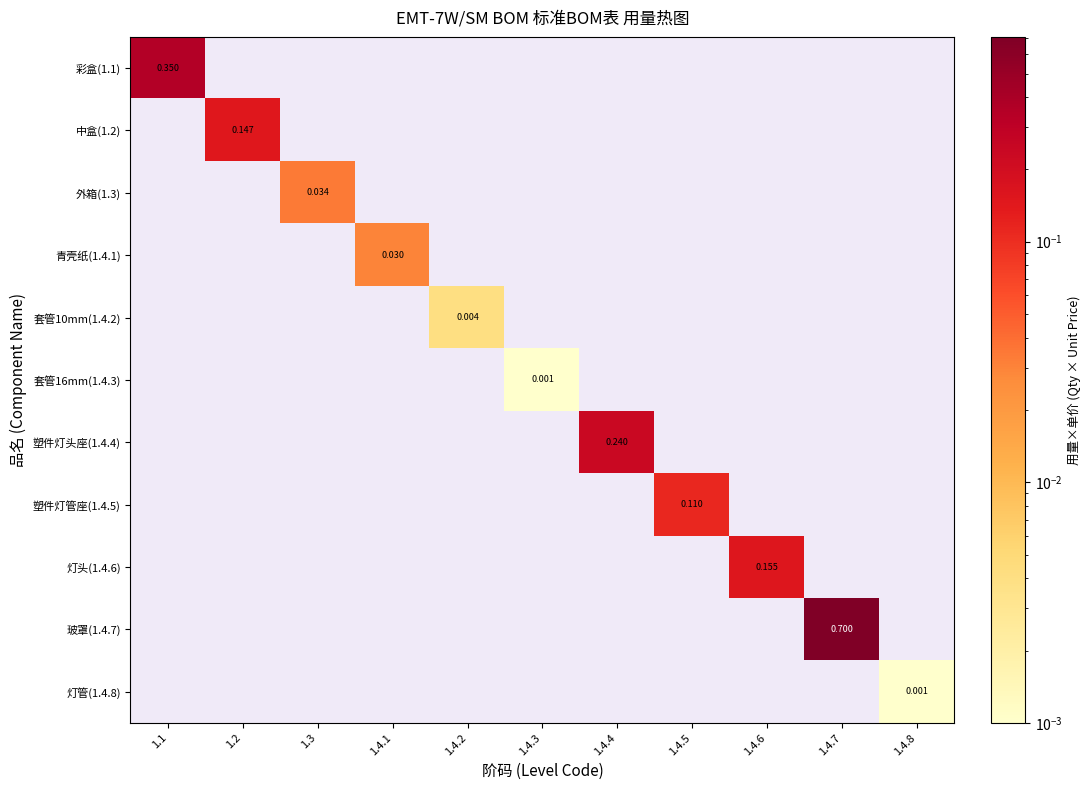

How many series are shown in this chart?

11